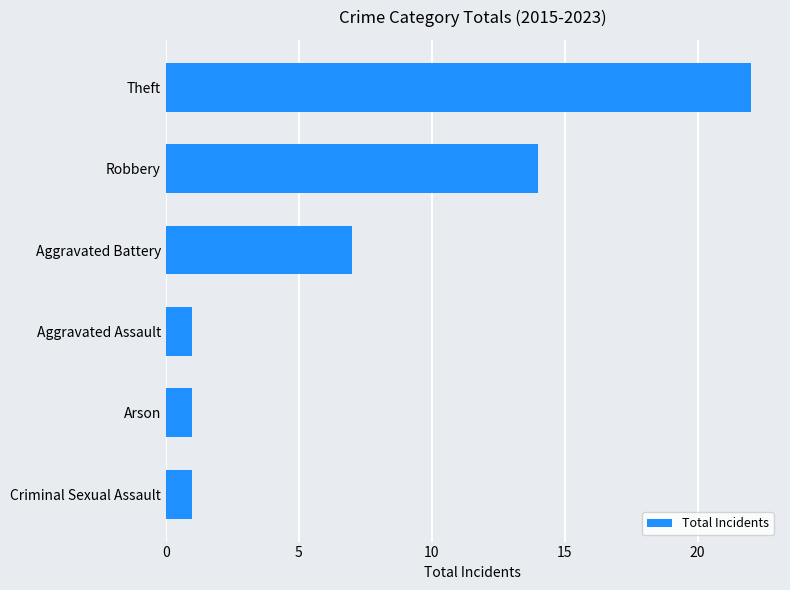

What is the difference between the maximum and minimum values?

21